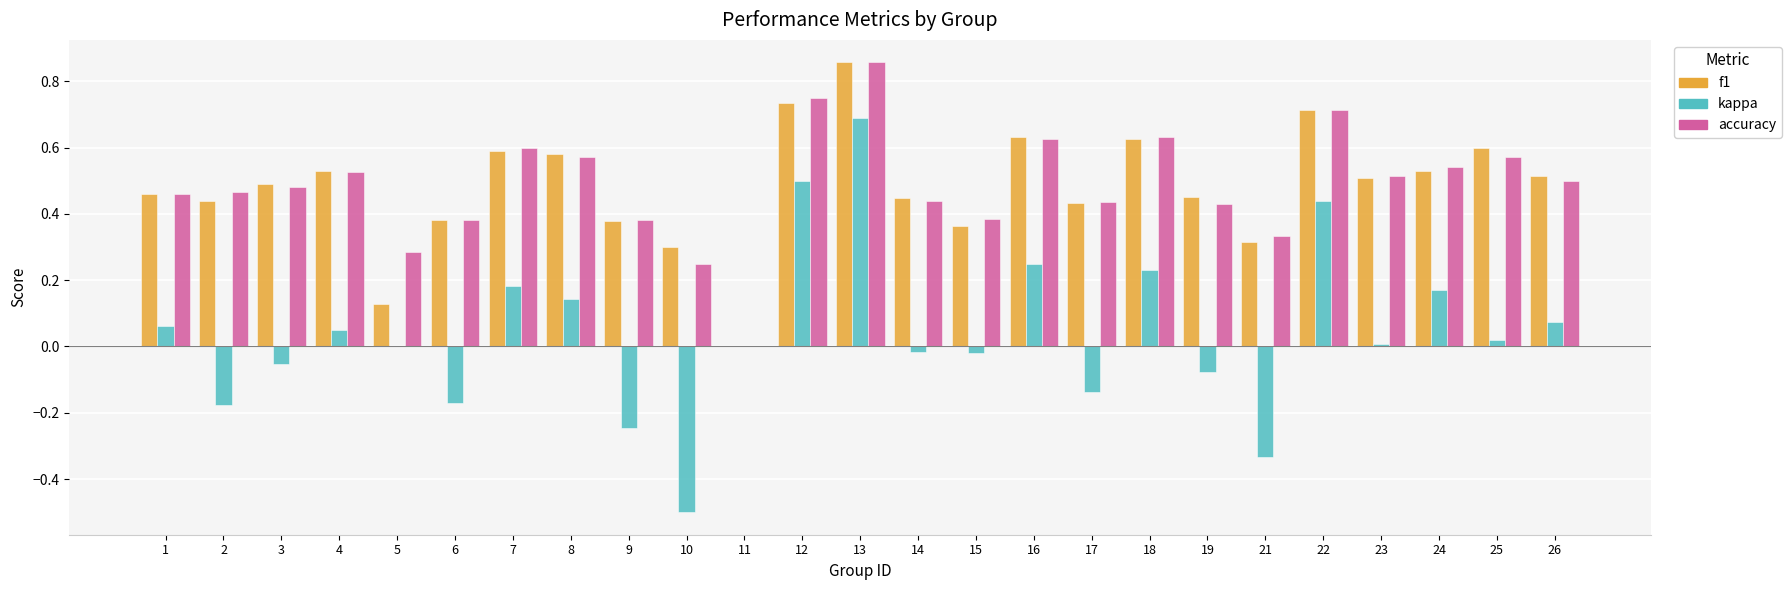

Are the bars horizontal?

No